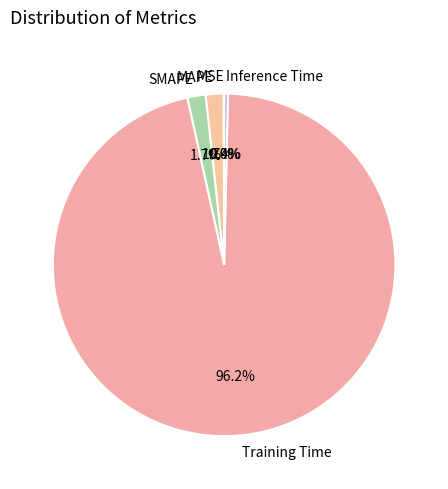

What is the largest slice in the pie chart?

Training Time